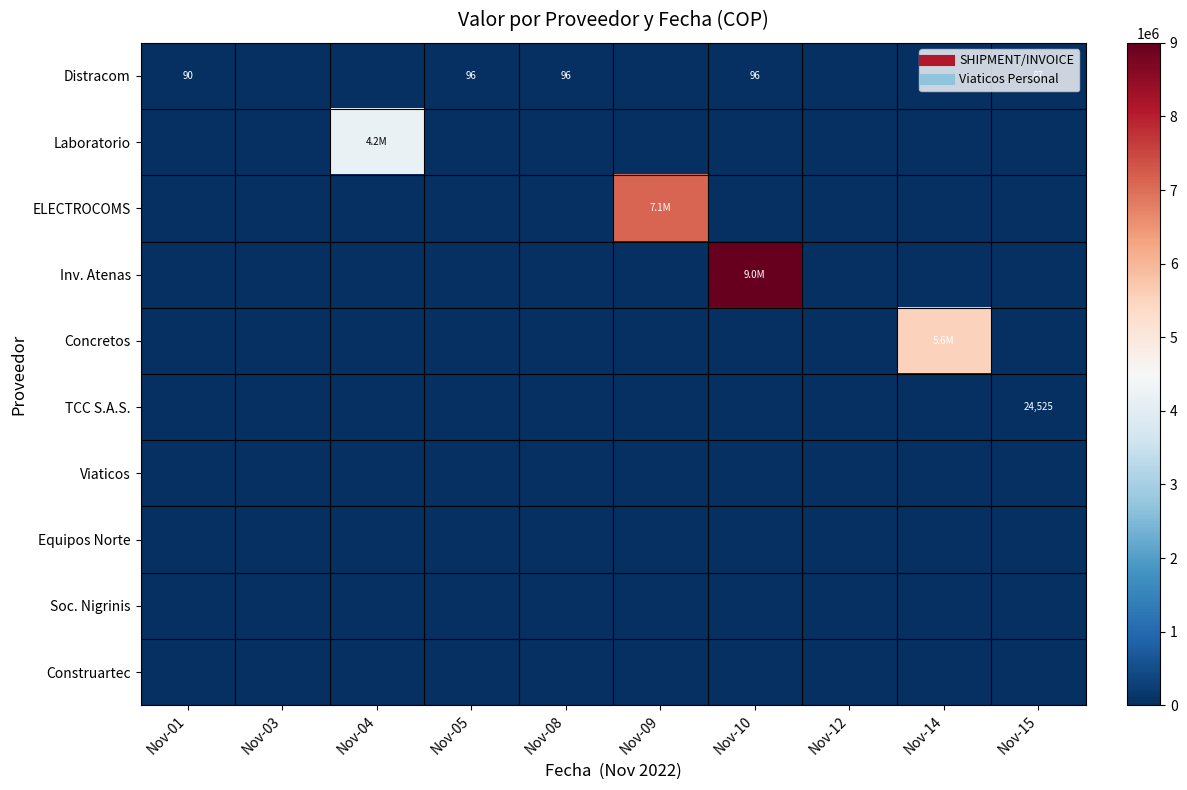

Which series has the largest total across all categories?

Inv. Atenas